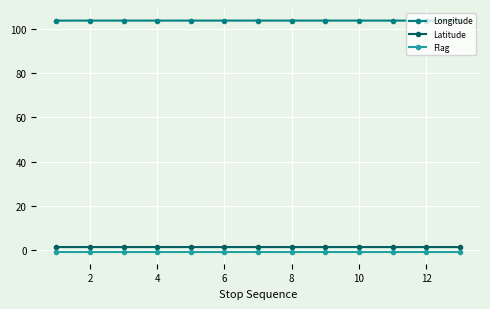

What is the sum of all Longitude values?

1349.1